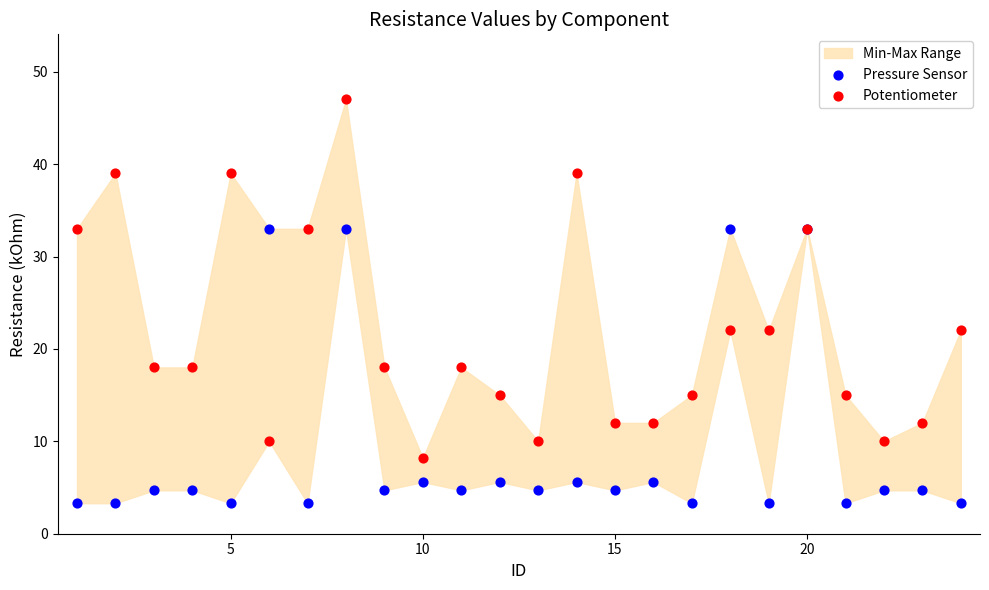

Which series reaches the maximum Y coordinate?

Potentiometer